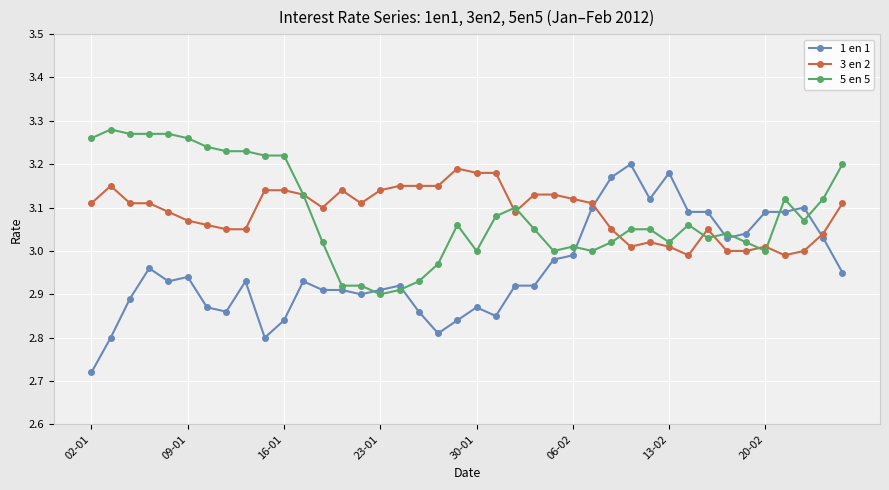

At how many categories does at least one series exceed 2?

40